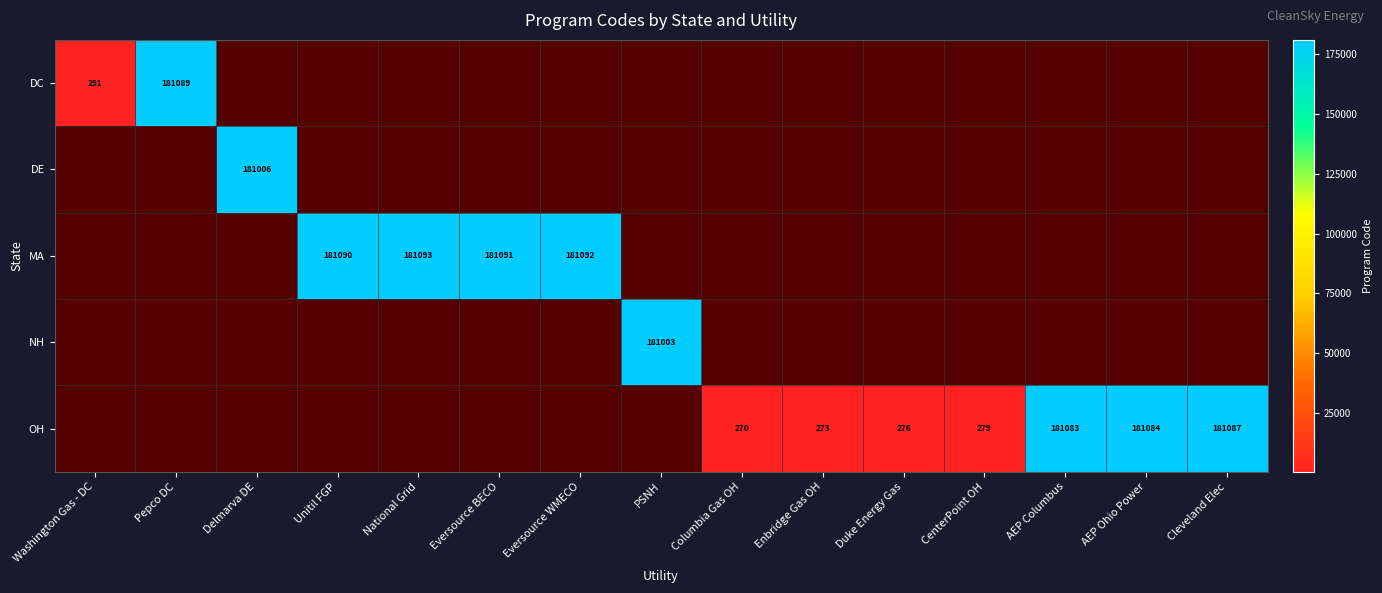

How many categories are shown in the chart?

15